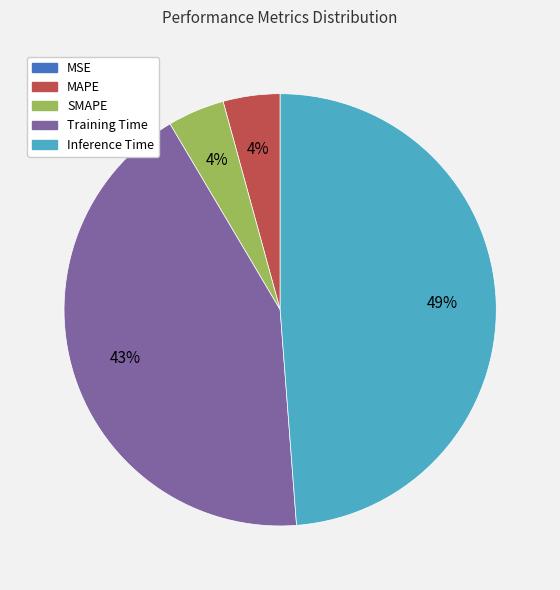

Is there a majority slice in this chart?

No